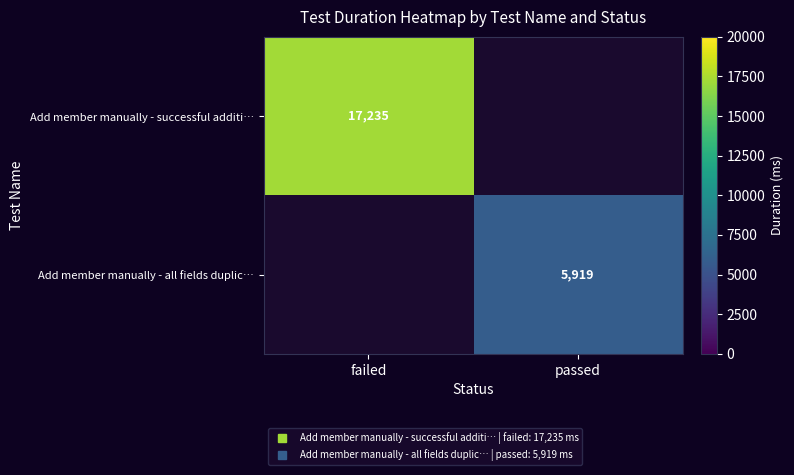

At how many categories does at least one series exceed 14205?

1